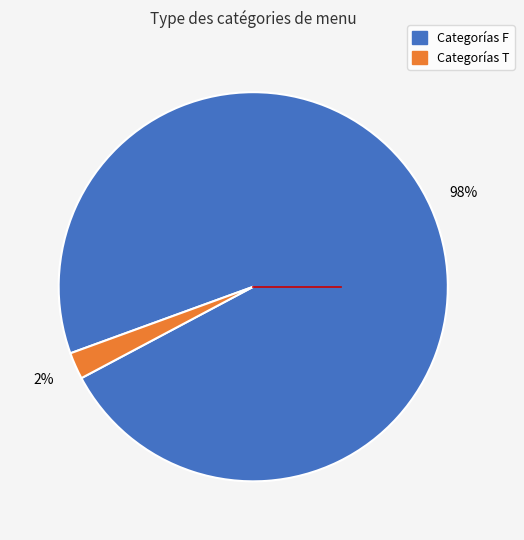

How many segments does this pie chart have?

2